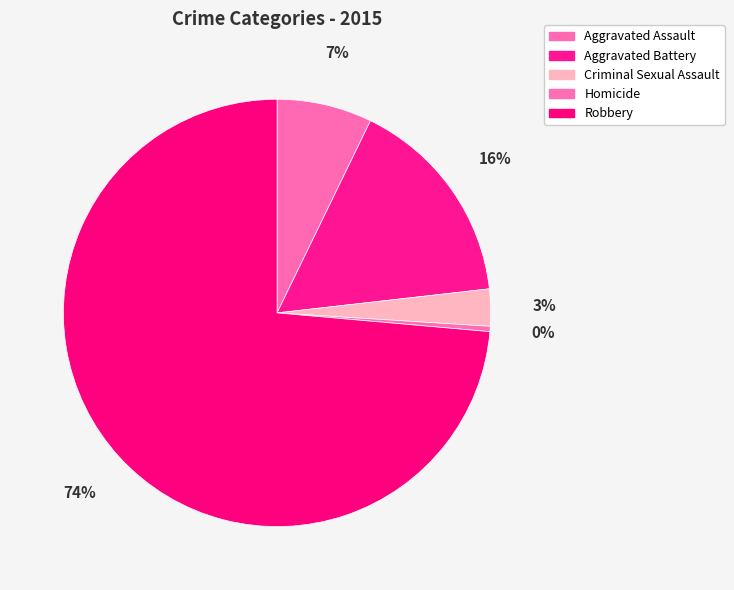

Does Robbery represent more than half of the total?

Yes